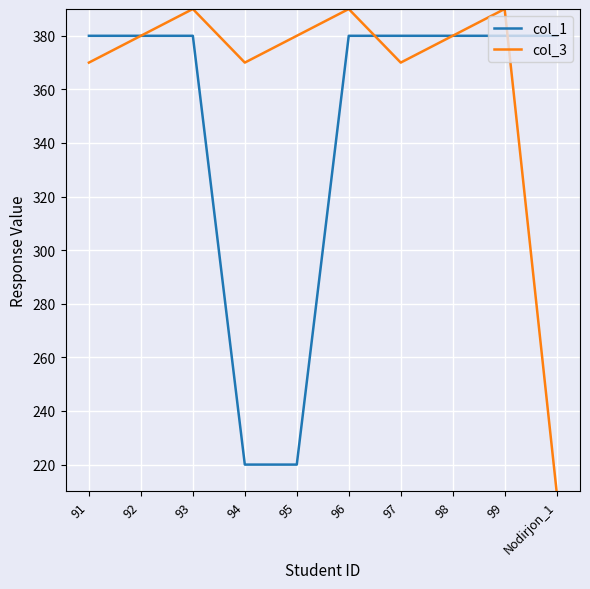

Between 91 and 94, which series saw the biggest shift?

col_1